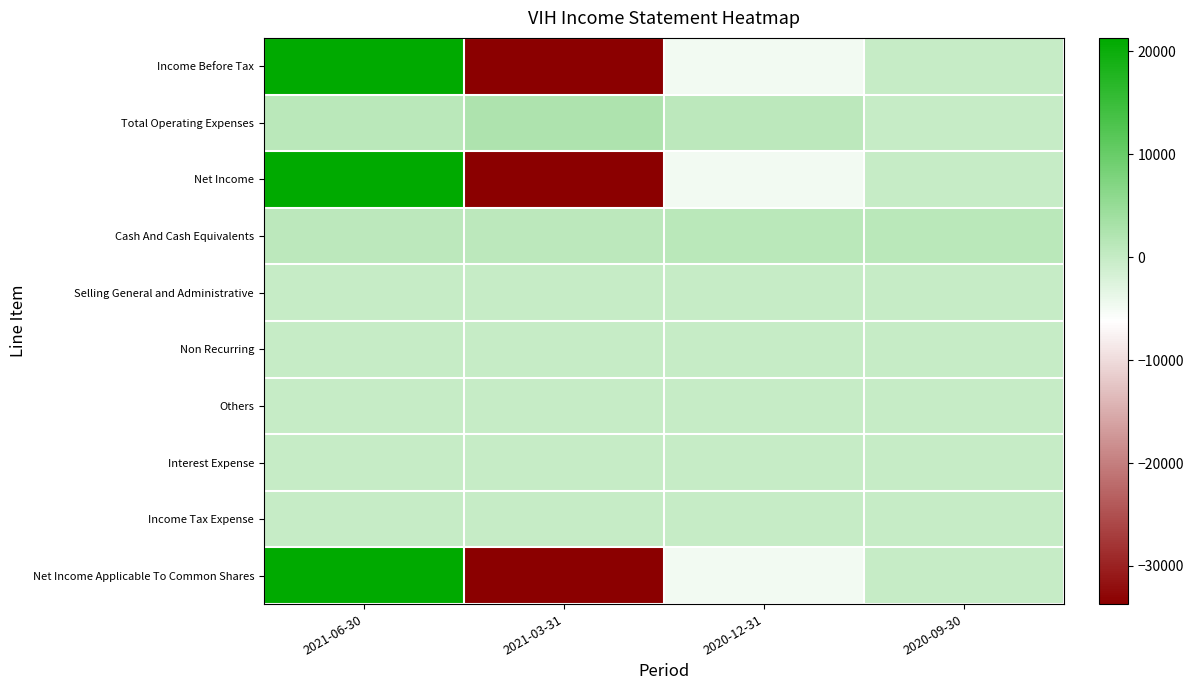

Which category has the highest value across all series?

2021-06-30